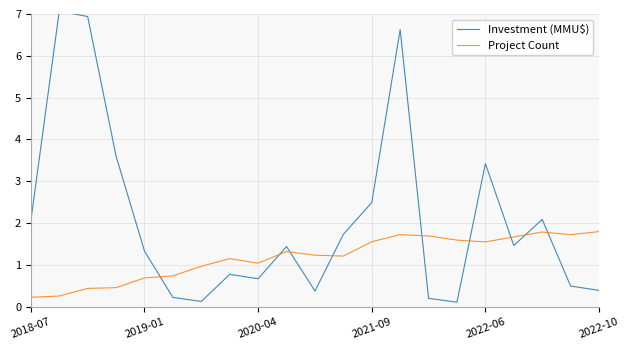

True or false: Project Count has a value of 2.6 at 2022-06.

False